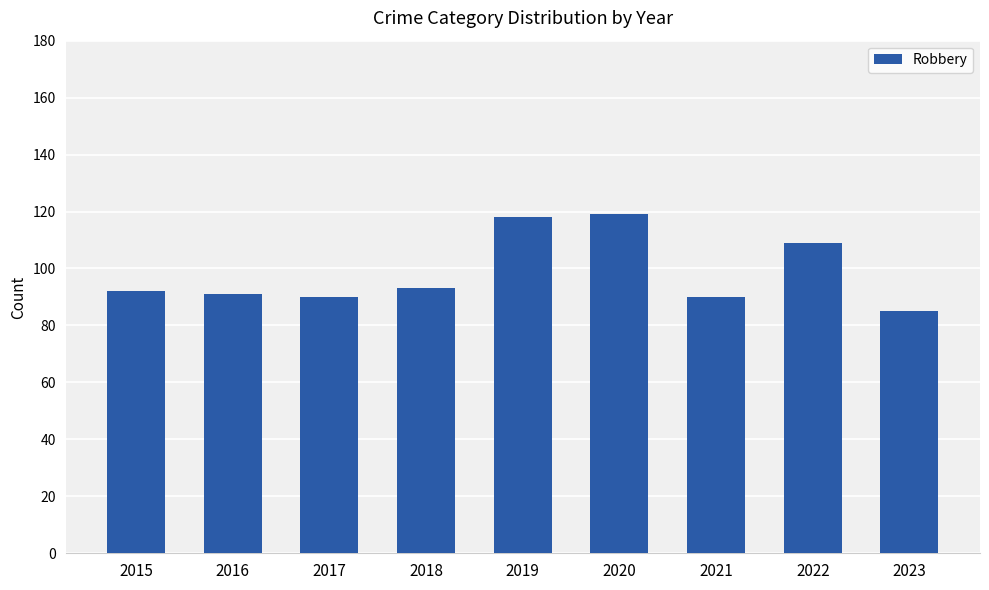

The value at 2023 is 85. True or false?

True